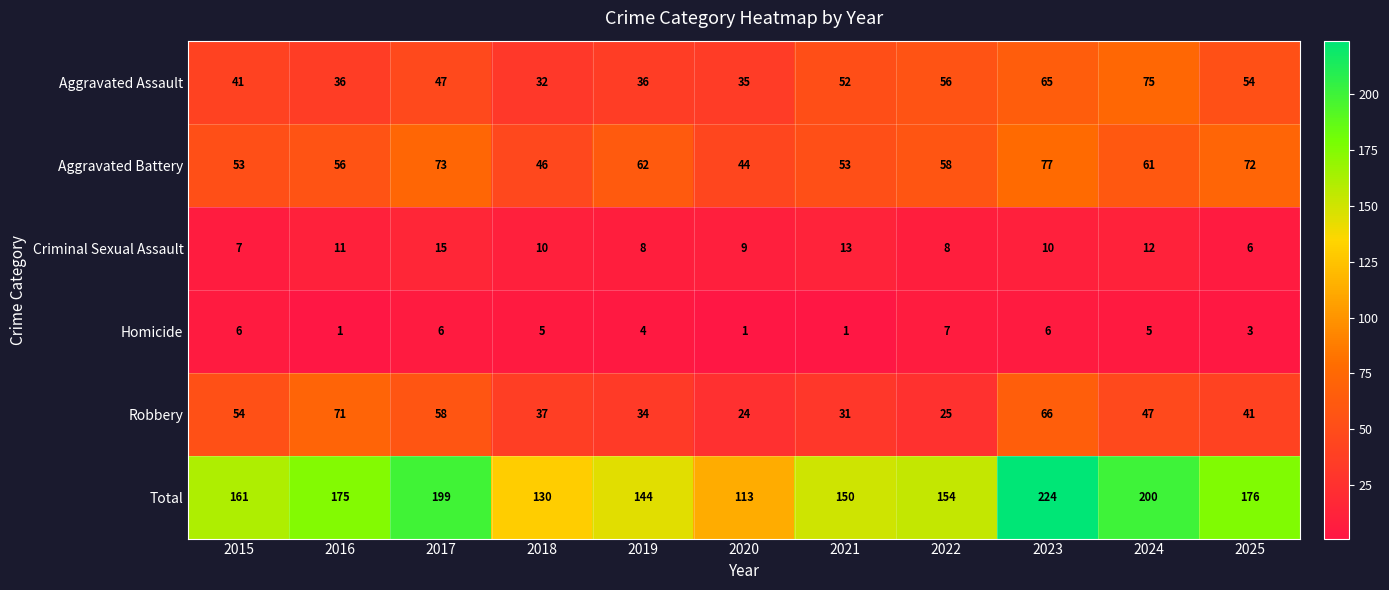

What is the spread (max minus min) of values at 2018?

125